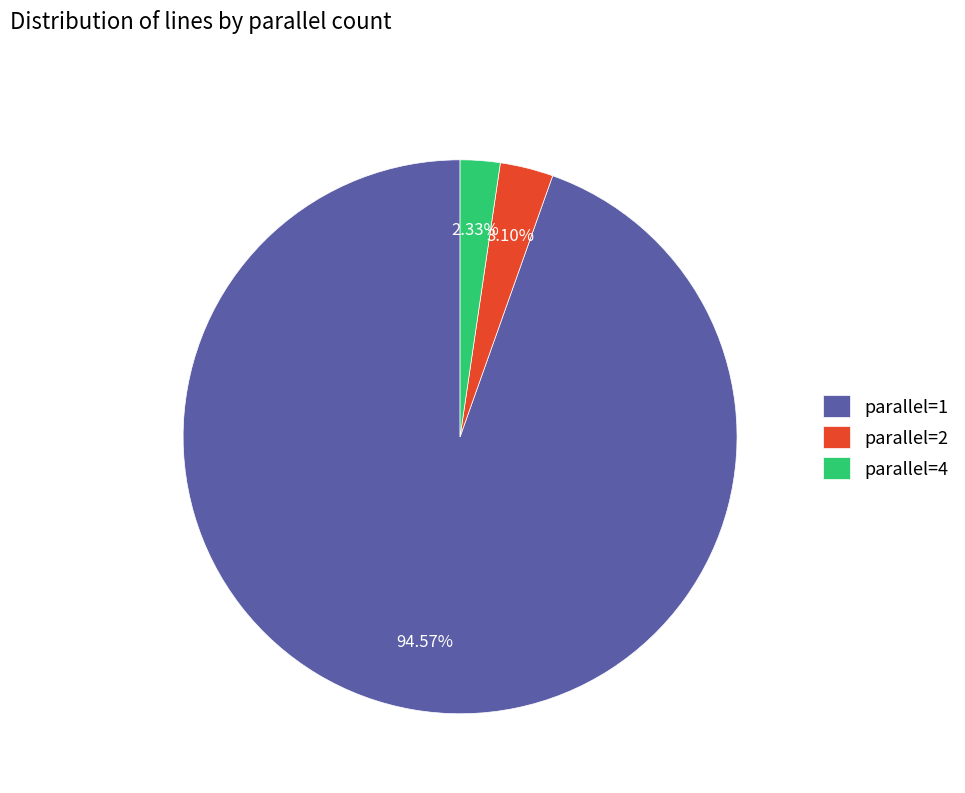

Is the sum of parallel=1 and parallel=4 greater than half?

Yes